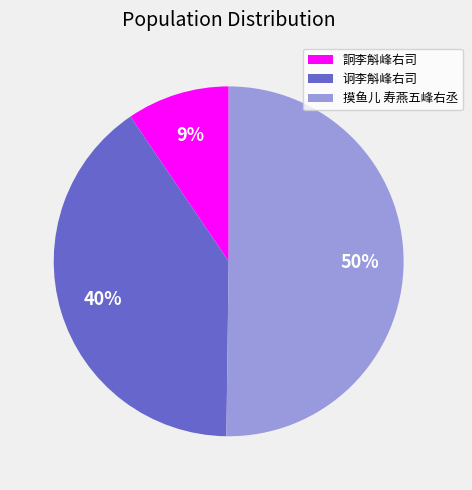

Count the number of slices in the pie.

3